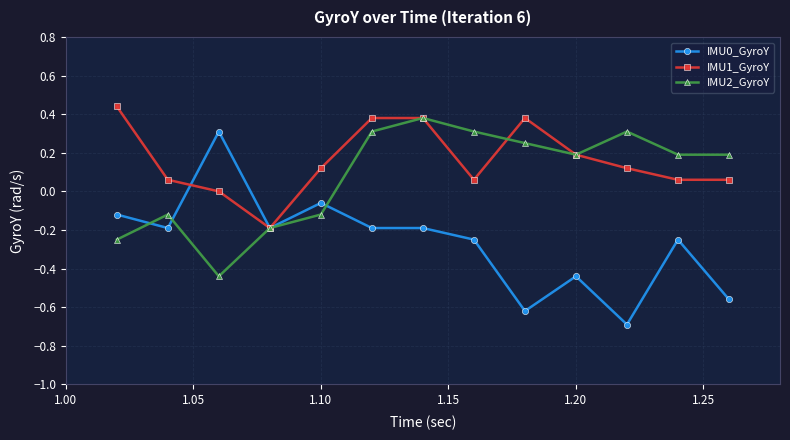

Rank the series by their average value, from highest to lowest.

IMU1_GyroY, IMU2_GyroY, IMU0_GyroY